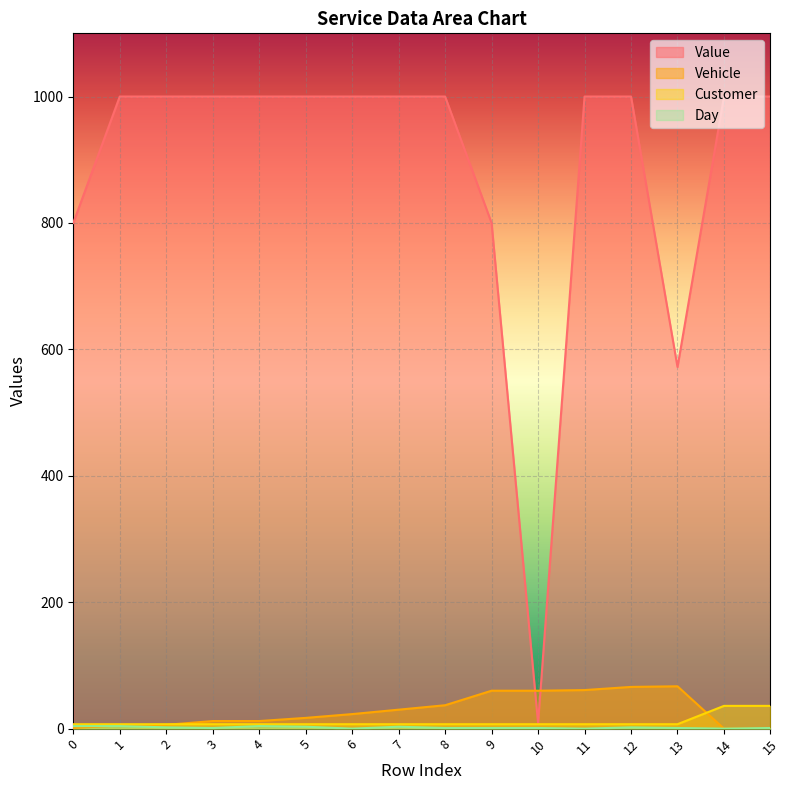

Does the chart display data point markers on the line(s)?

No